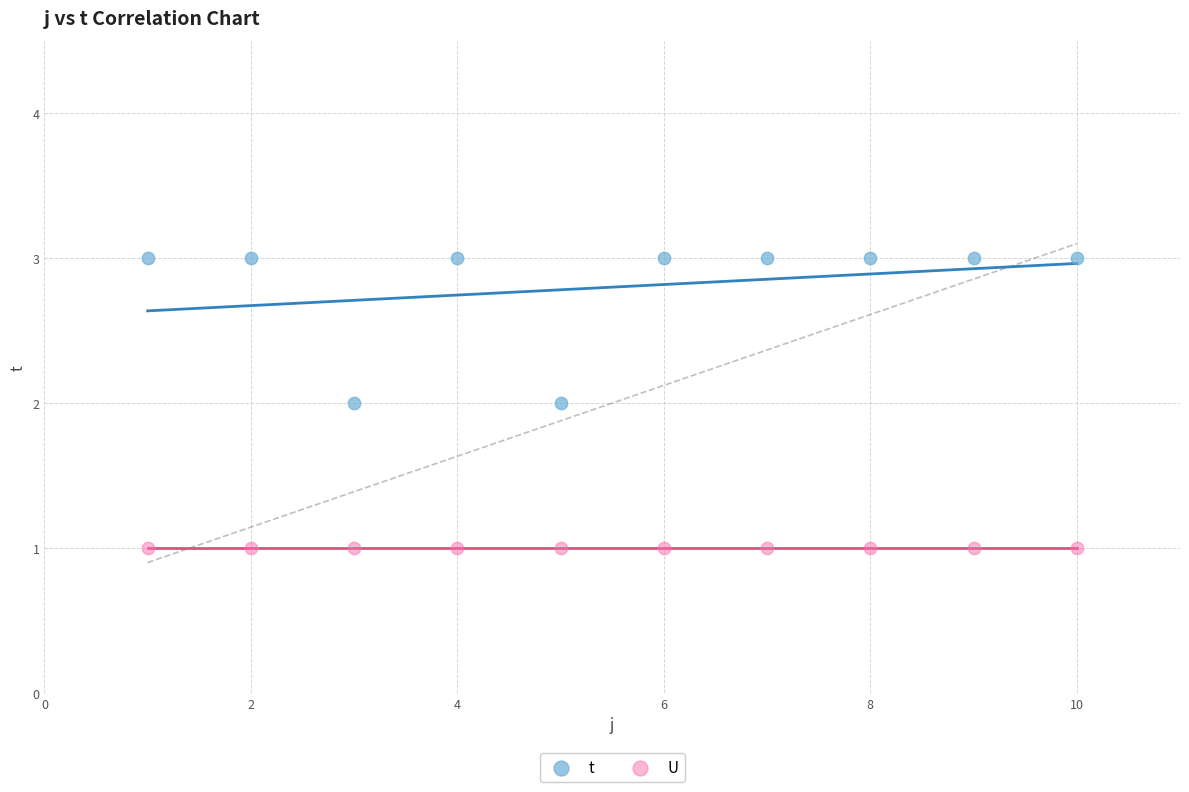

Which series contains the lowest Y value?

U